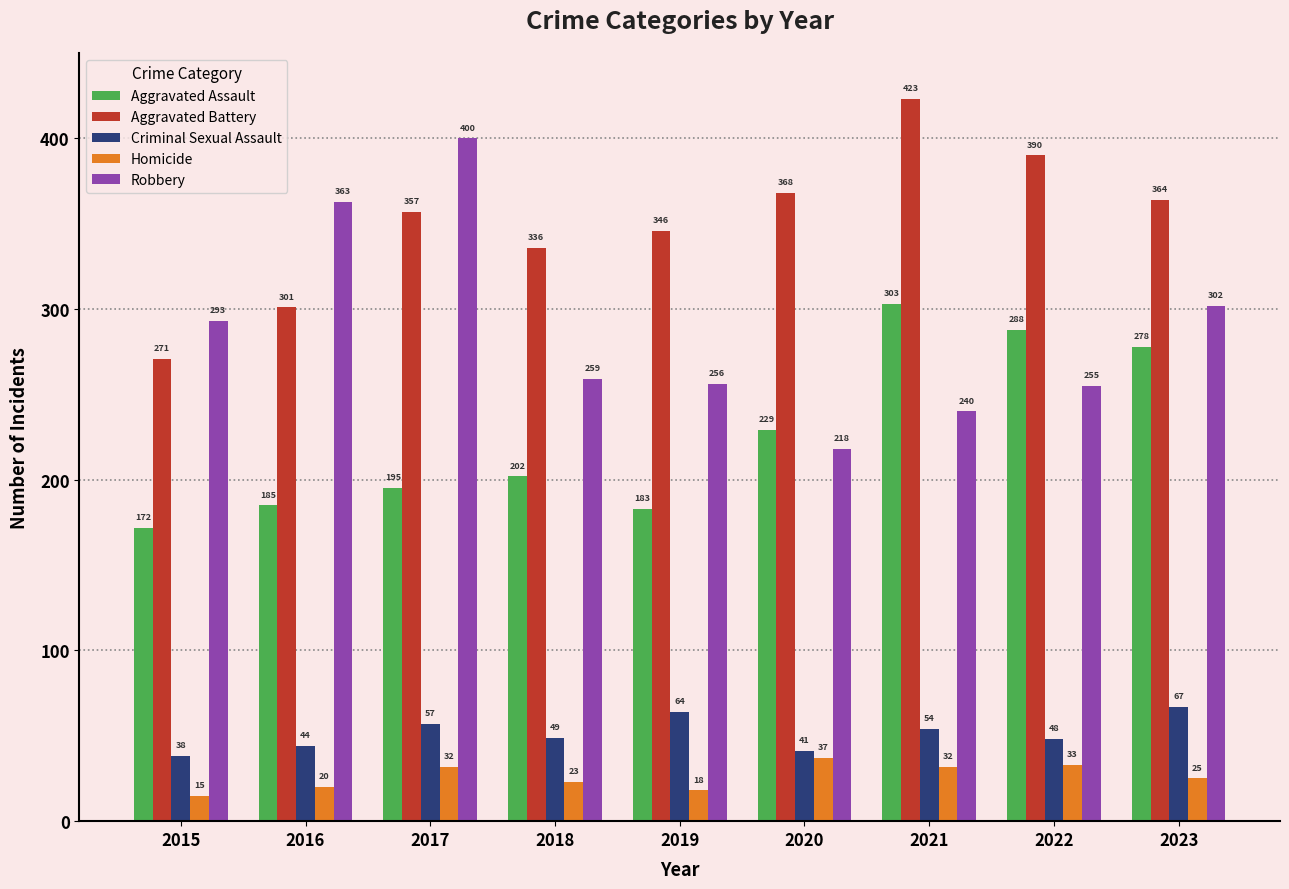

At how many categories does at least one series exceed 328?

8